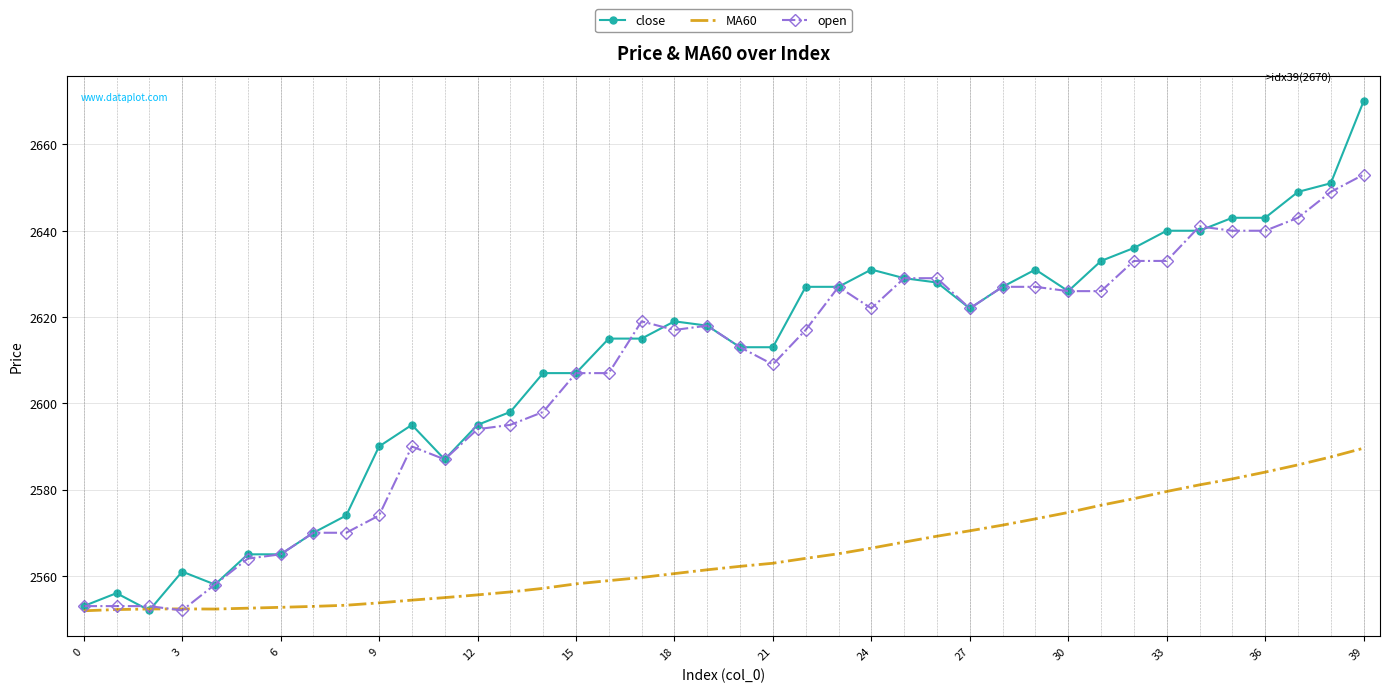

True or false: open has more than 0 points higher than both neighbors.

True